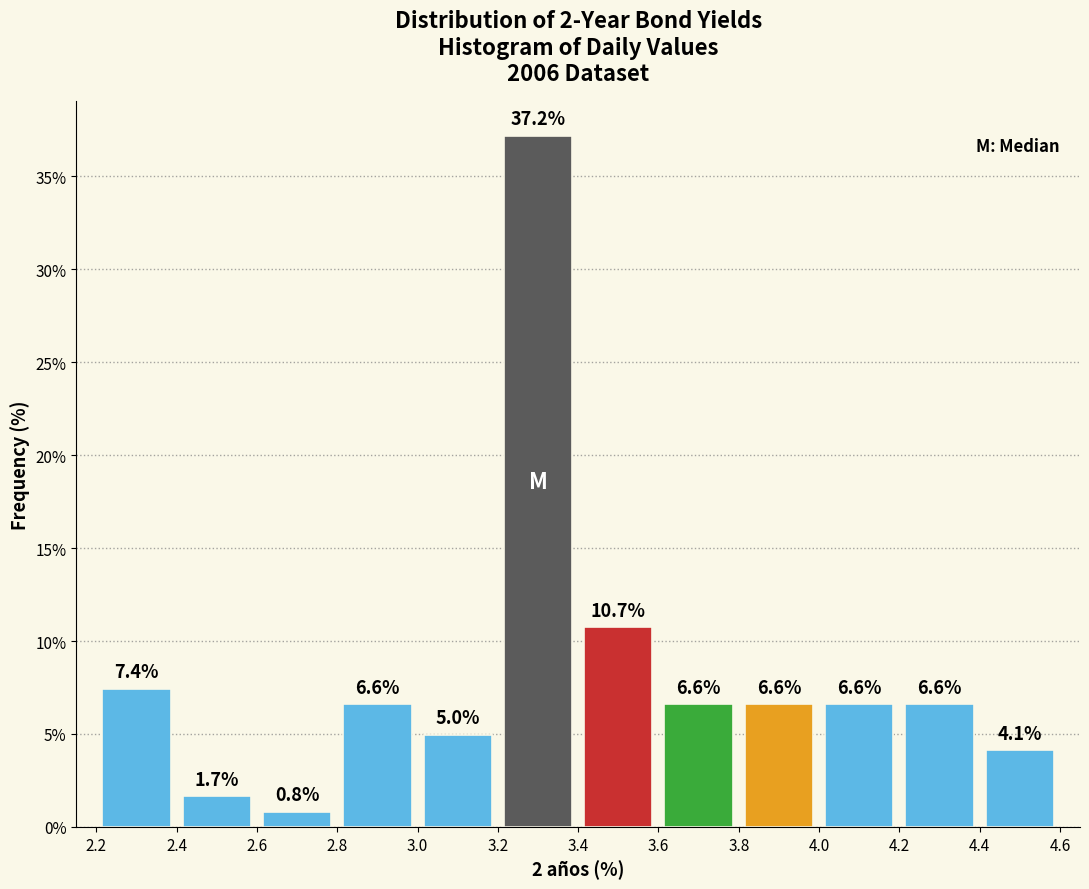

What is the height of the bar covering 3.6 to 3.8 on the x-axis?

6.6